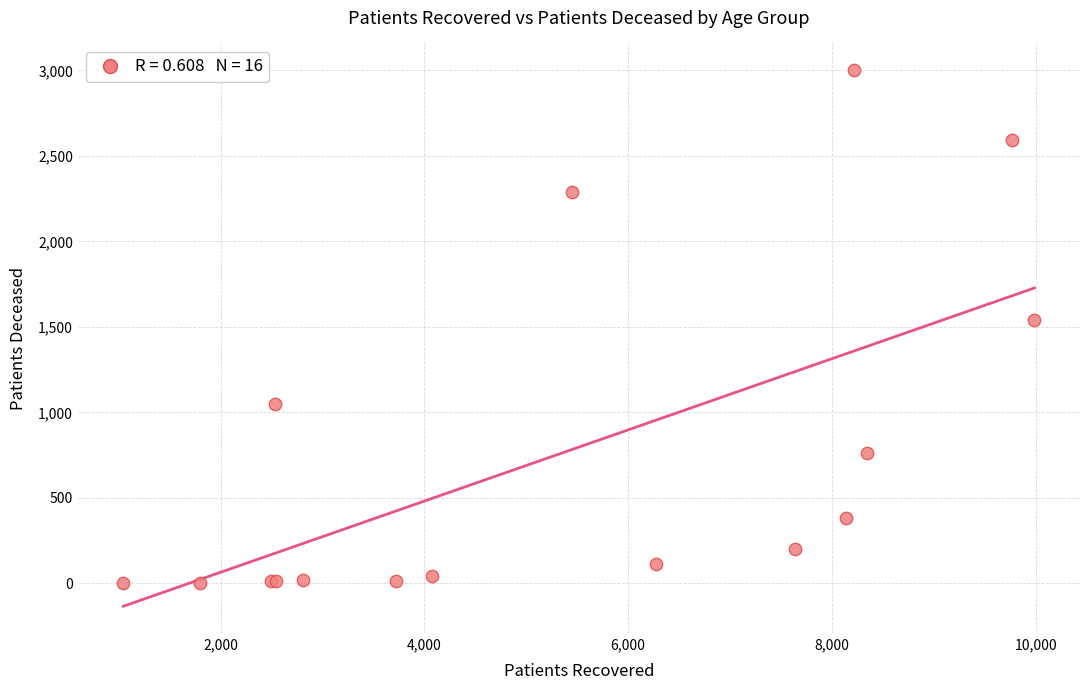

What Y value in the scatter plot is closest to 1502?

1540